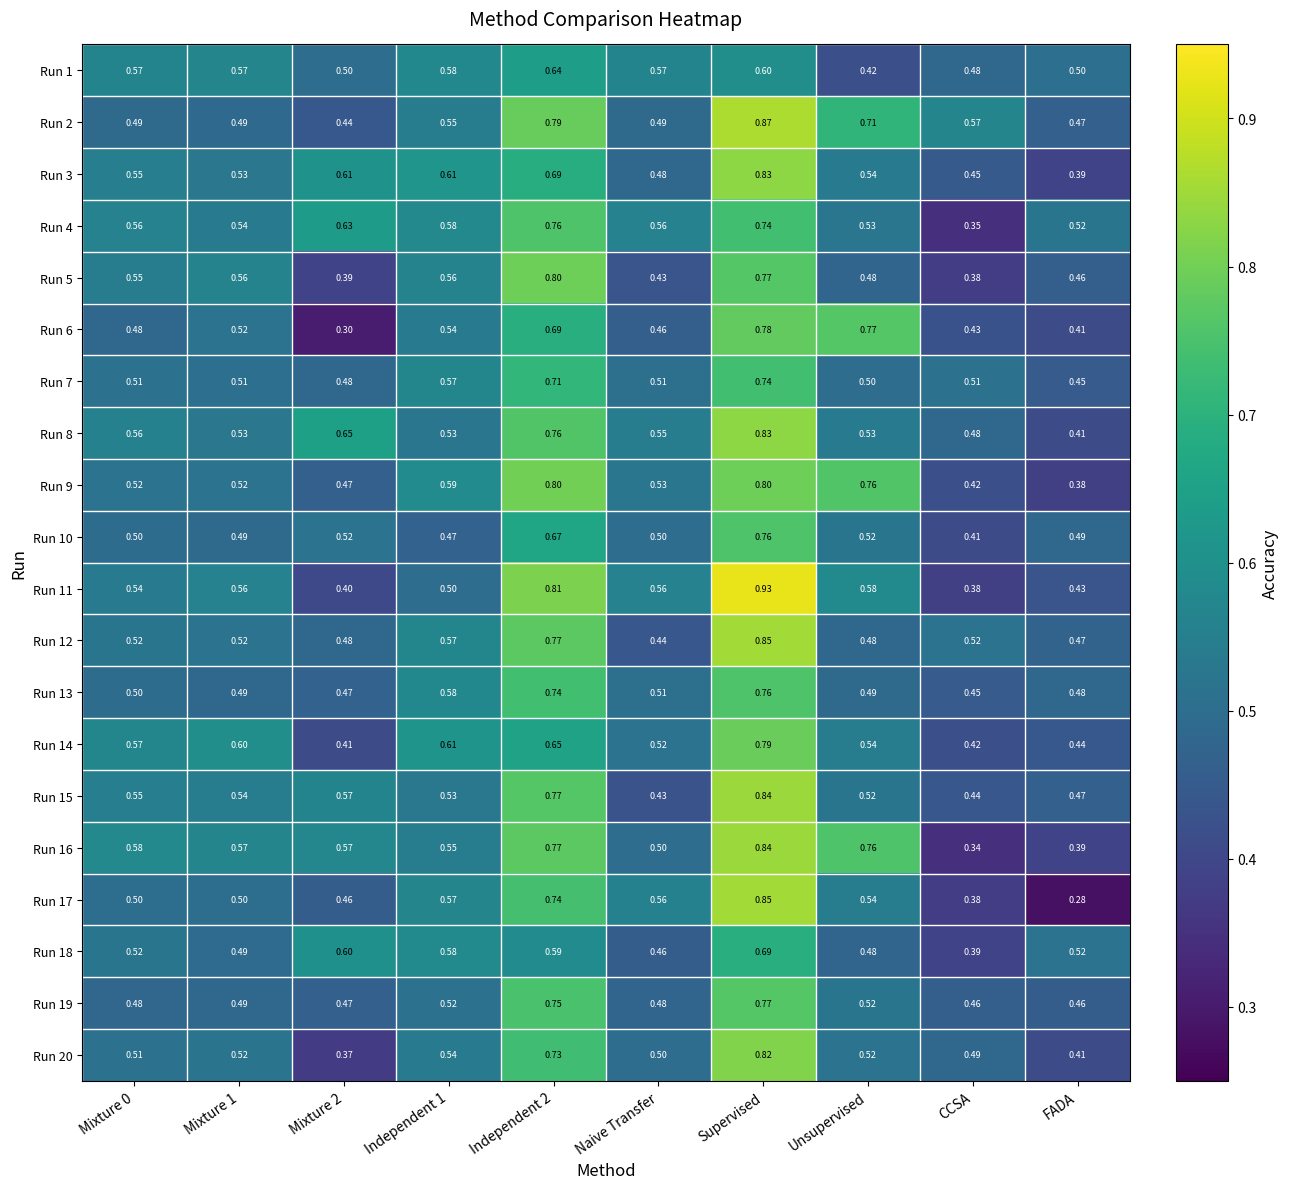

Where is Run 8 nearest to the value 0?

FADA